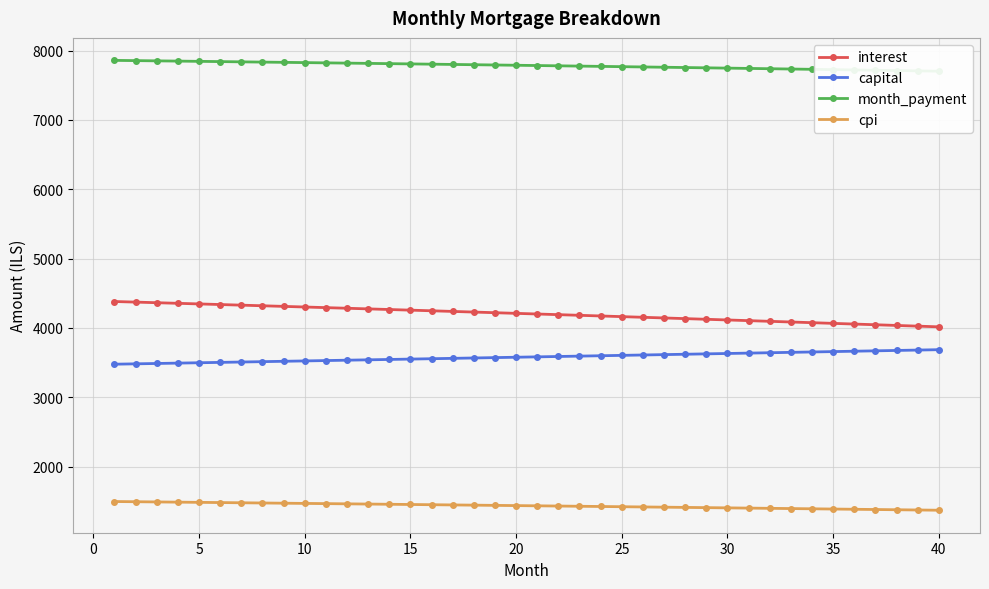

Count the number of data series in this chart.

4